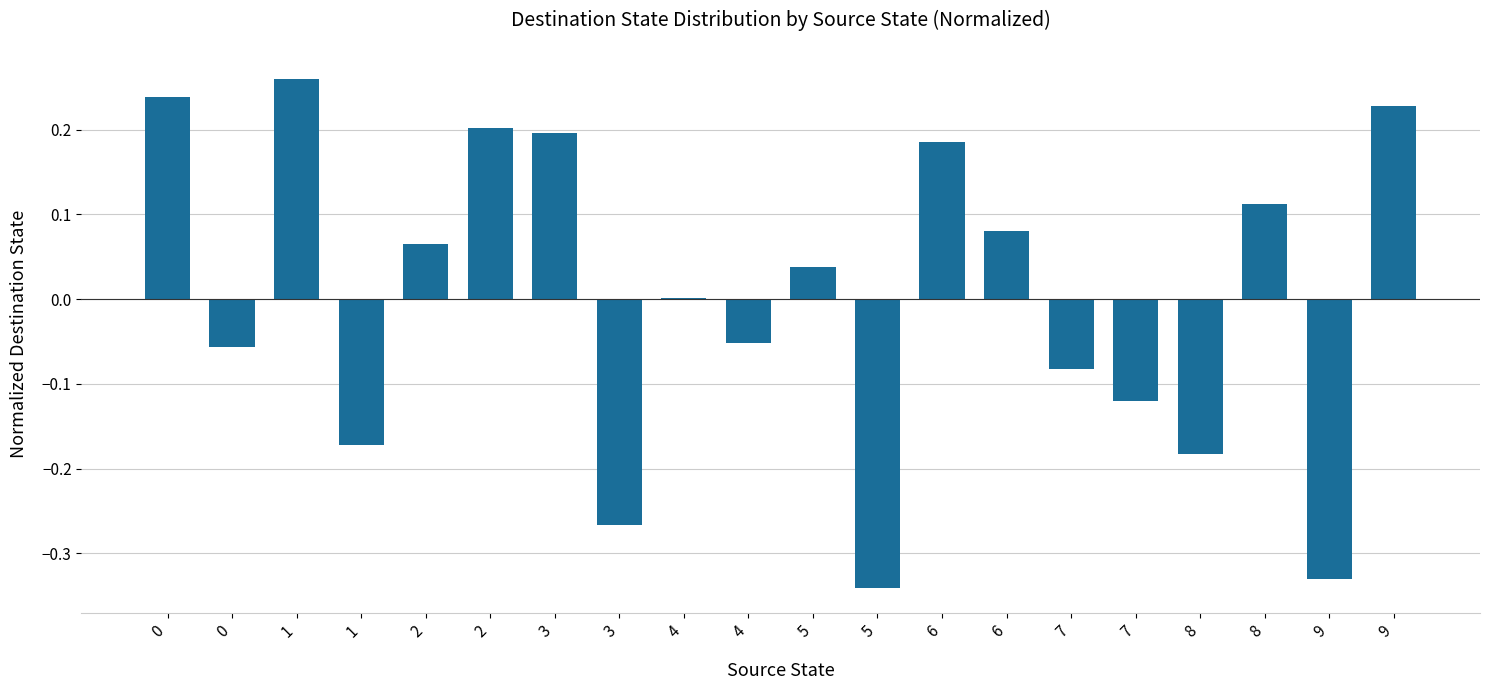

What is the difference between the maximum and minimum values?

0.6